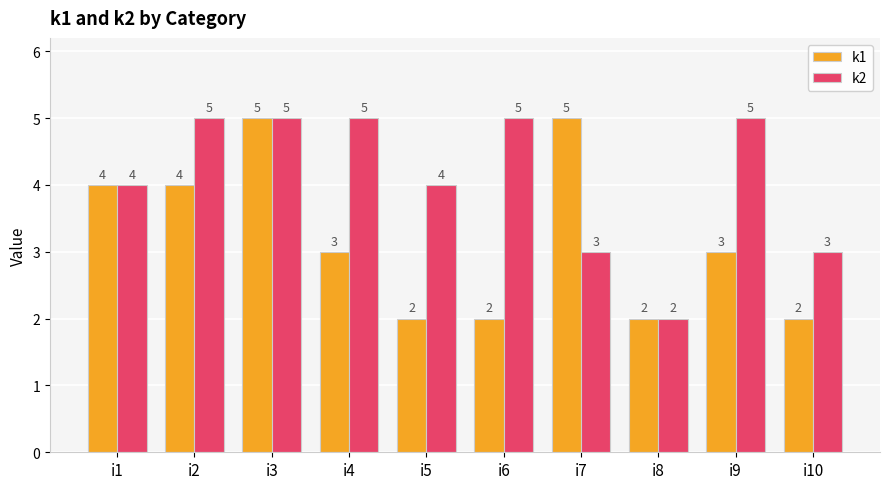

What is the greatest value displayed?

5